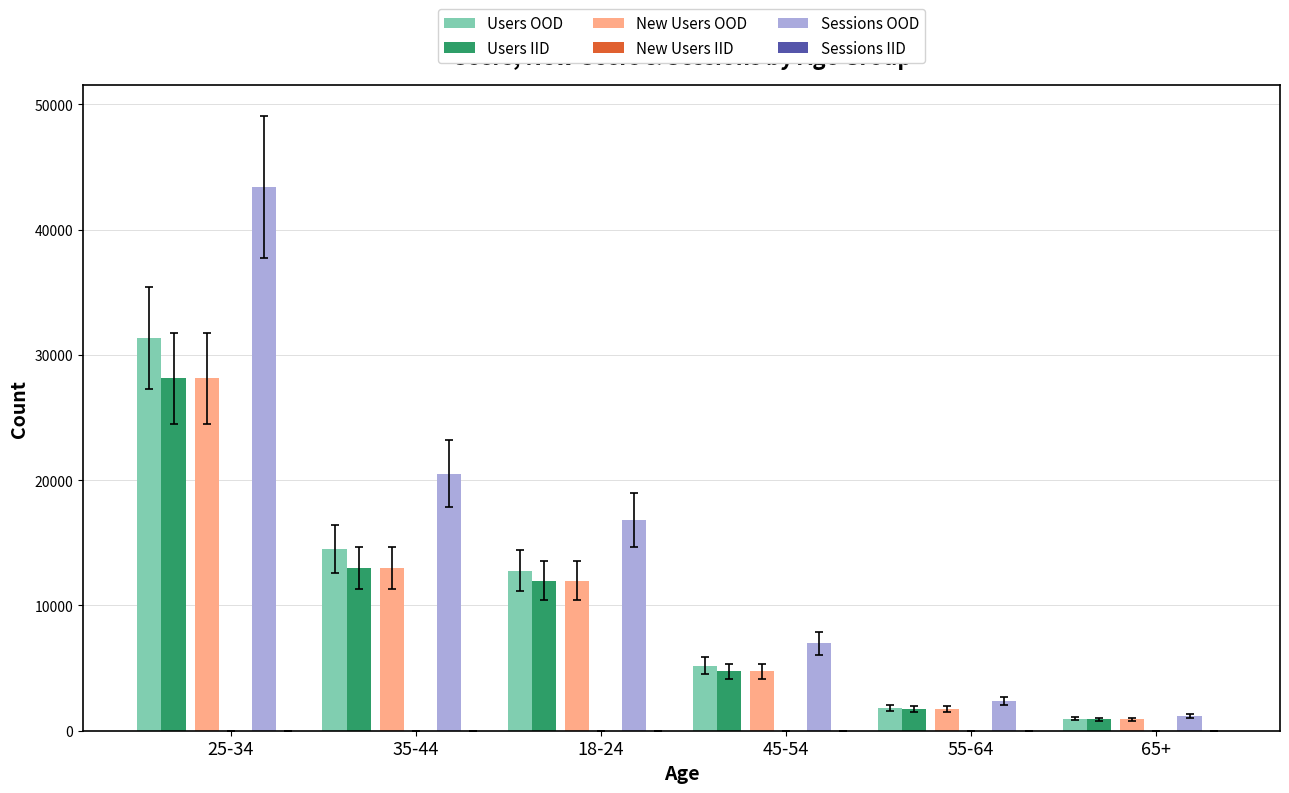

At which label does Users OOD reach its peak?

25-34